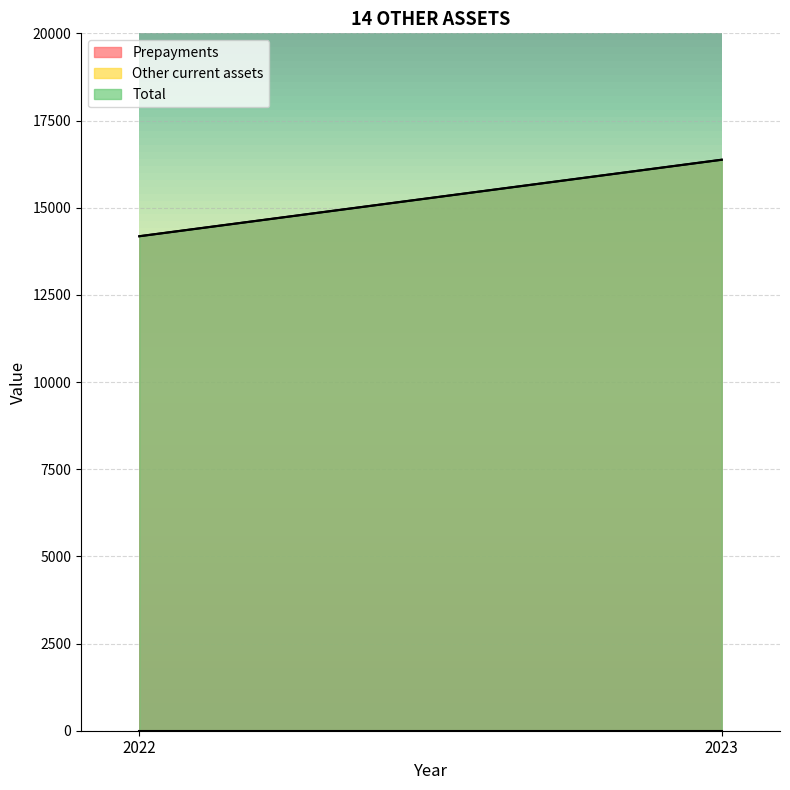

Reading right to left, extract all data points from this chart.

Prepayments: 16373	14179
Other current assets: 4	4
Total: 16377	14183